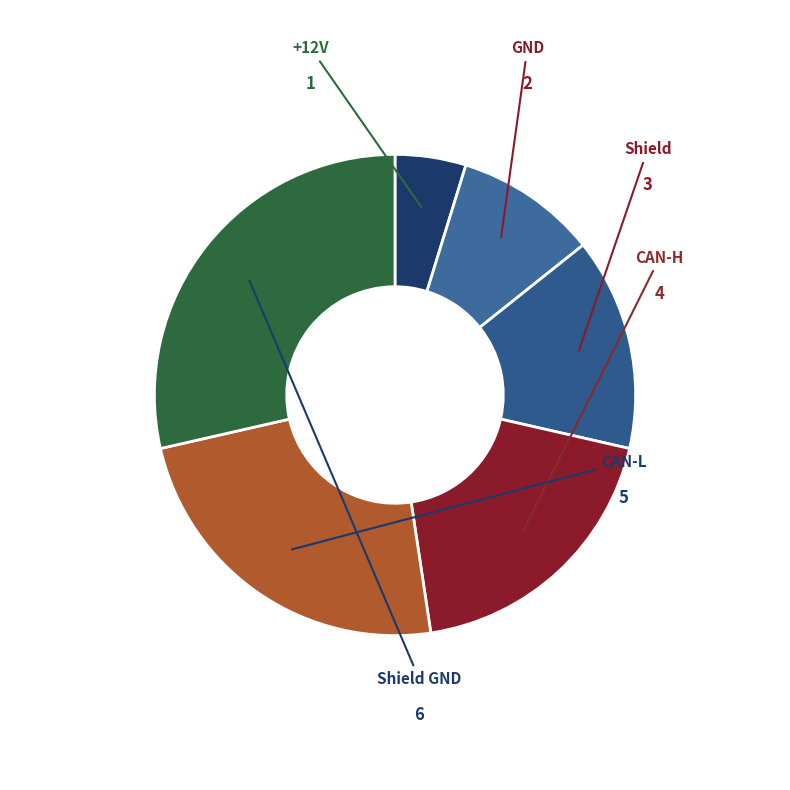

Does any single category account for the majority?

No